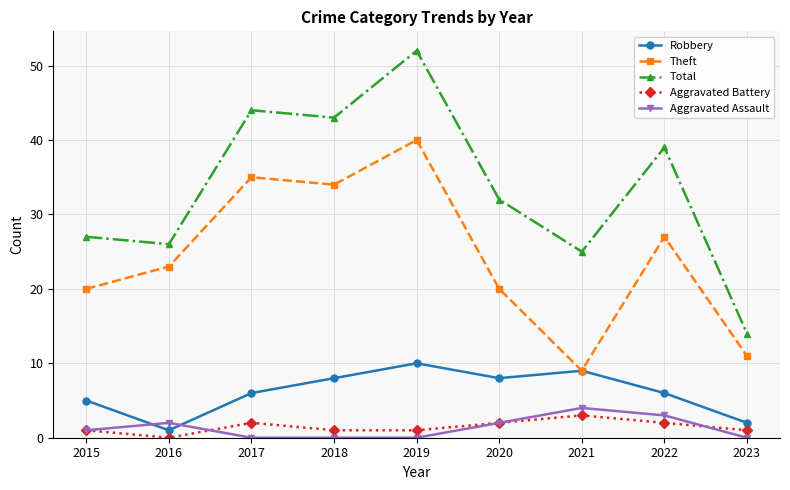

How many intersections are there between Aggravated Assault and Robbery?

2